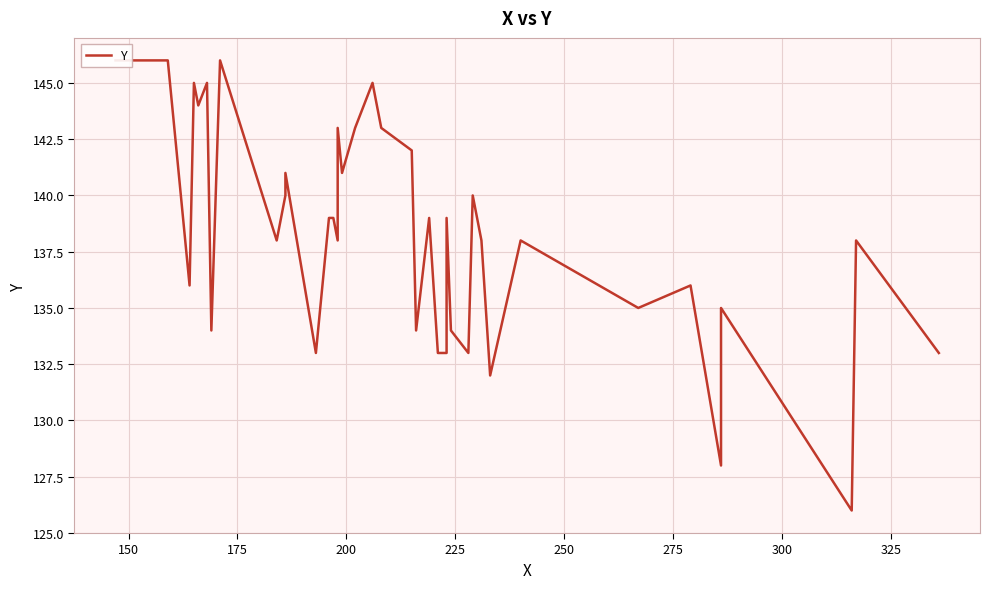

True or false: there are more than 2 points higher than both neighbors.

True